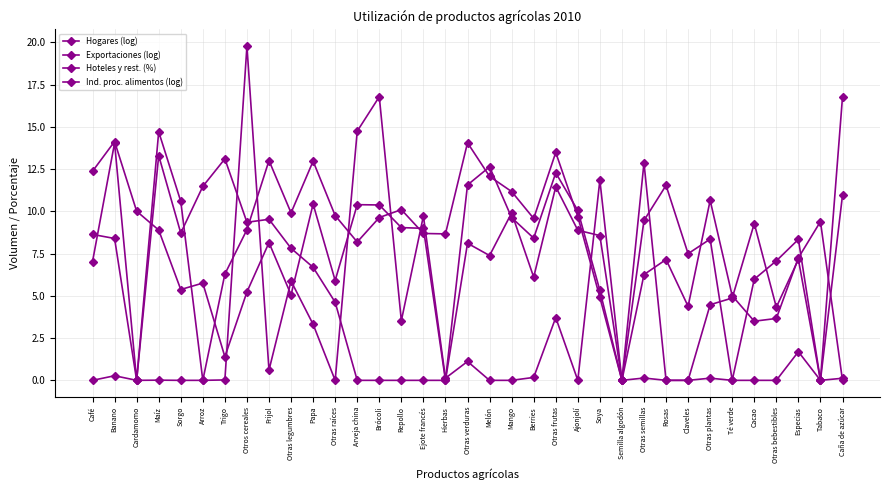

What is the greatest value displayed?

19.8